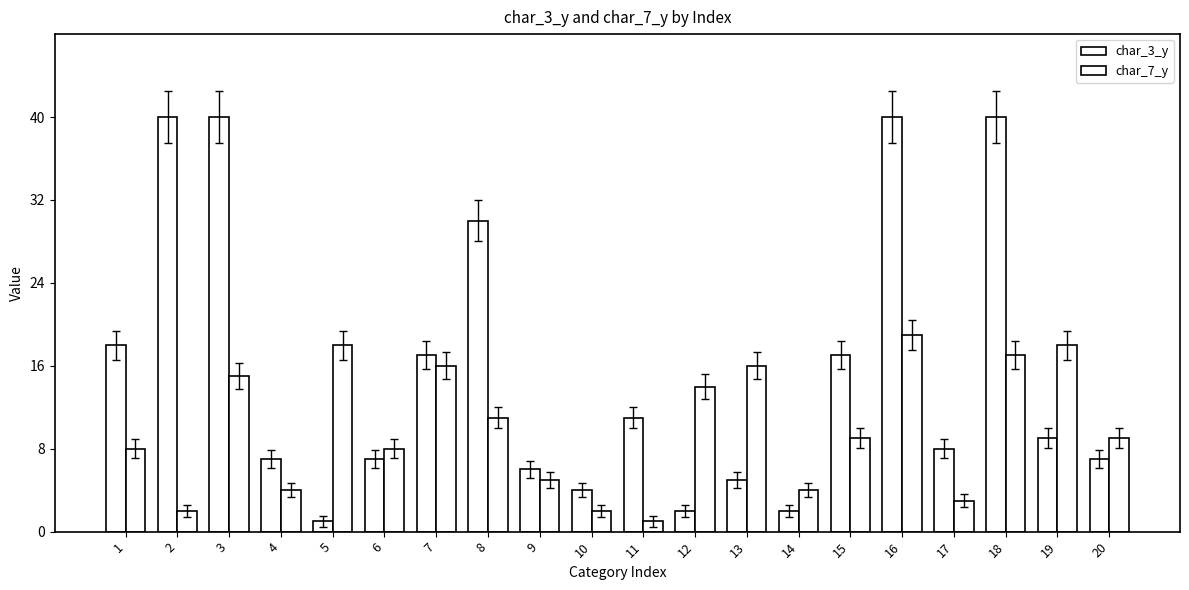

How many bars are there in total?

40